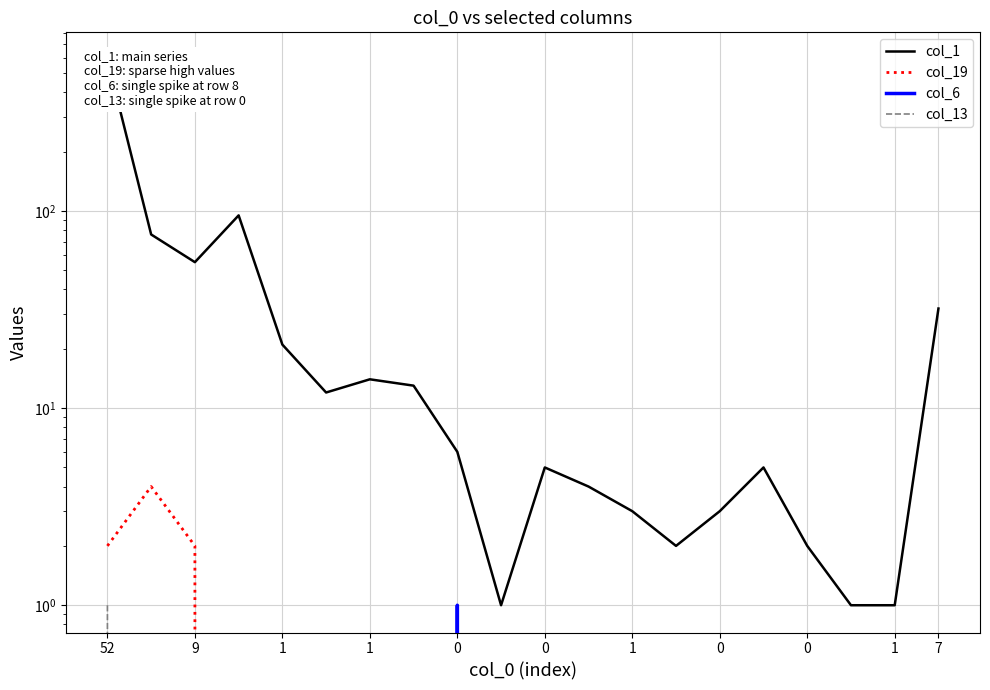

True or false: col_6 and col_1 cross at least once.

False